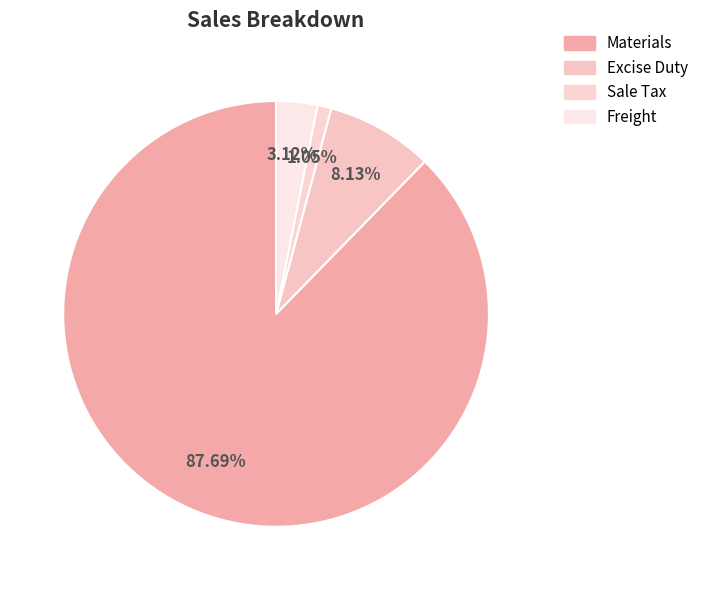

How much of the chart is everything except Sale Tax?

98.9%